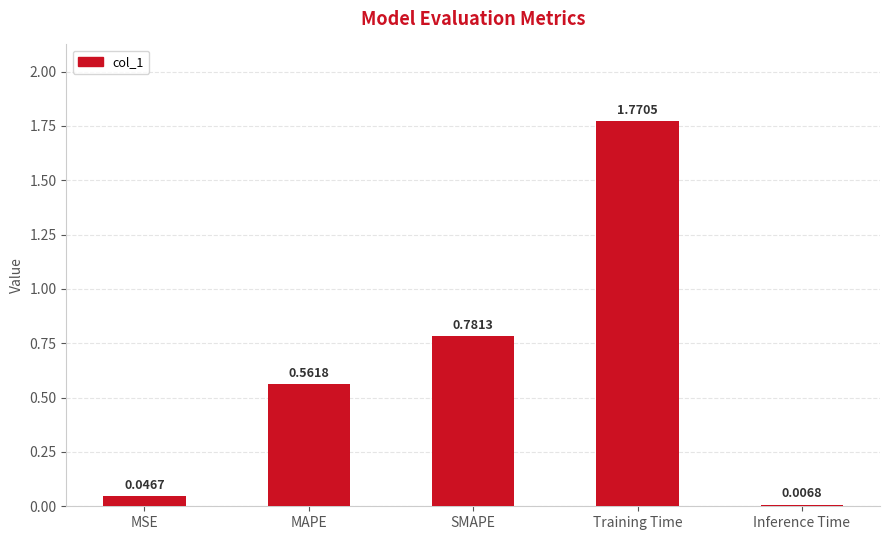

What position from the right is SMAPE?

3